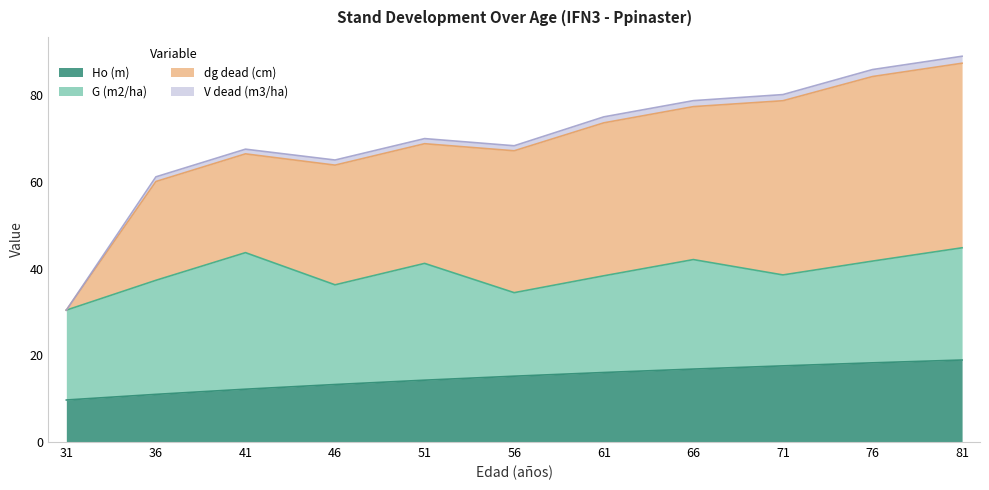

Is it true that V dead (m3/ha) equals 30.4 at 31?

True